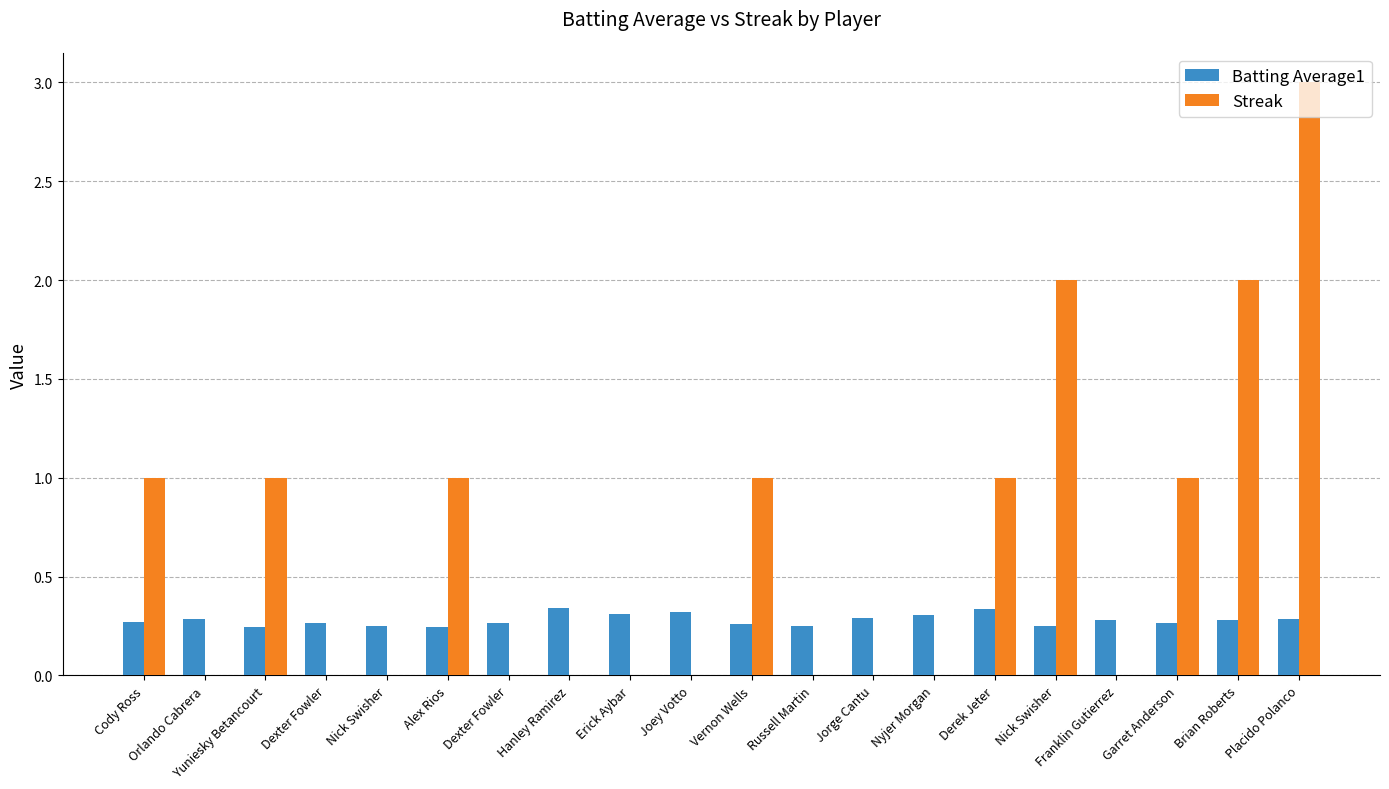

What are all the series names shown in the legend?

Batting Average1, Streak